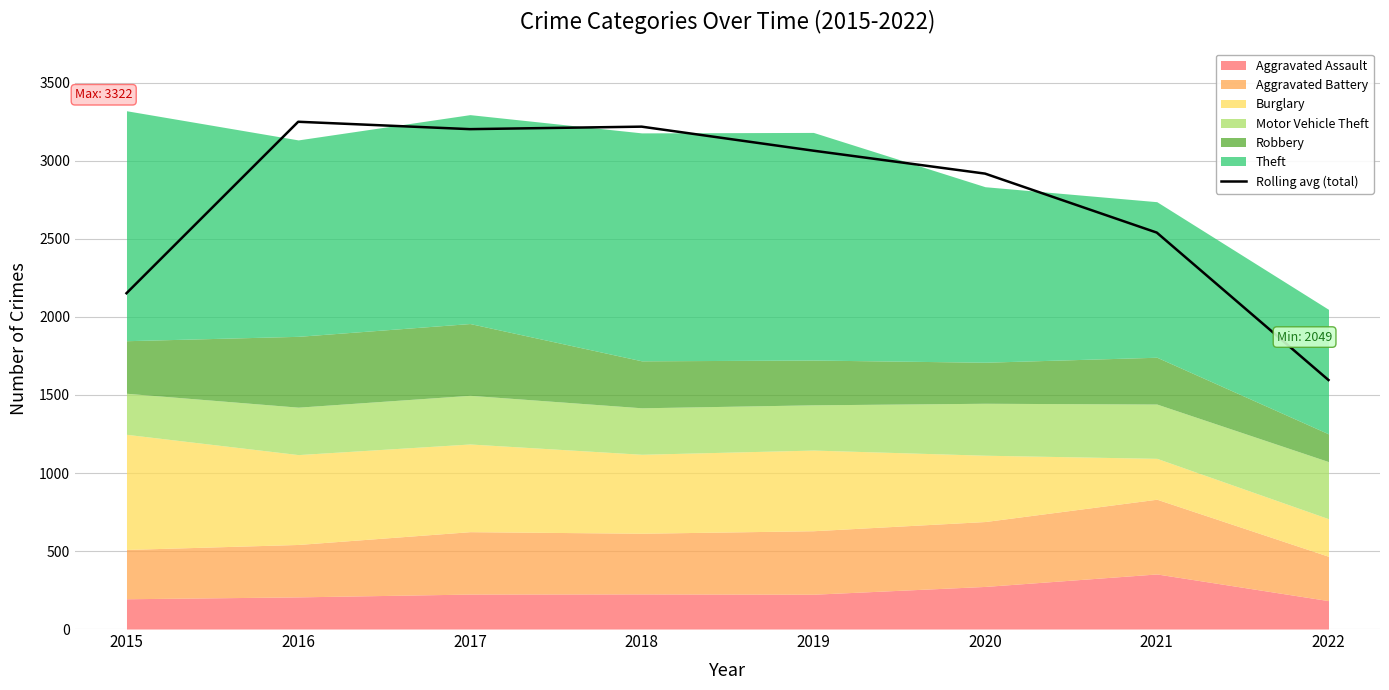

What is the value of the 4th point from the left?

3220.0